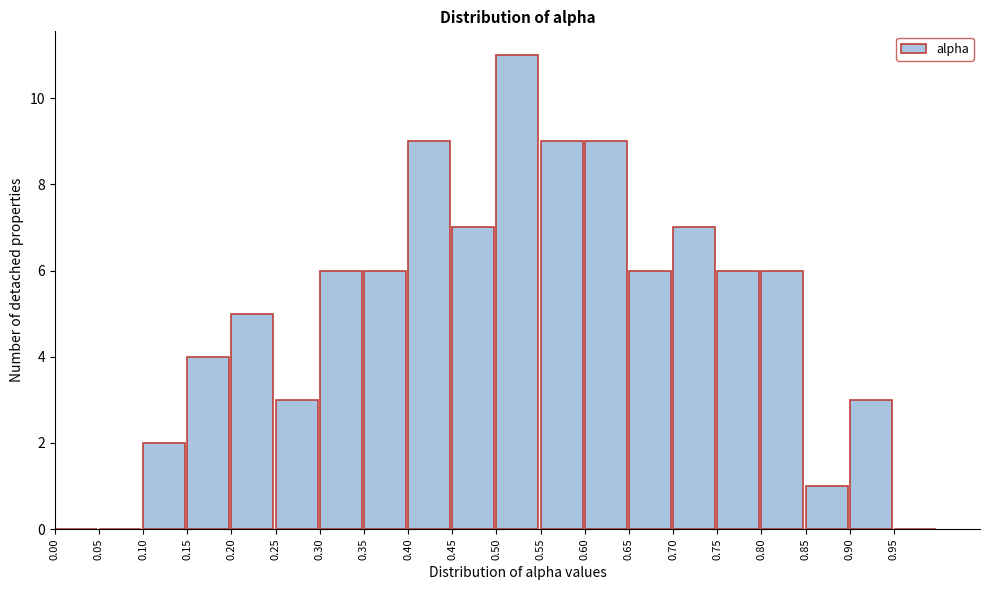

Reading left to right, list every bar in this chart as the range it spans on the x-axis followed by its height. The values are not printed on the chart, so give them approximately, as read against the axis.

0.00 to 0.05: 0
0.05 to 0.10: 0
0.10 to 0.15: 2
0.15 to 0.20: 4
0.20 to 0.25: 5
0.25 to 0.30: 3
0.30 to 0.35: 6
0.35 to 0.40: 6
0.40 to 0.45: 9
0.45 to 0.50: 7
0.50 to 0.55: 11
0.55 to 0.60: 9
0.60 to 0.65: 9
0.65 to 0.70: 6
0.70 to 0.75: 7
0.75 to 0.80: 6
0.80 to 0.85: 6
0.85 to 0.90: 1
0.90 to 0.95: 3
0.95 to 1.00: 0